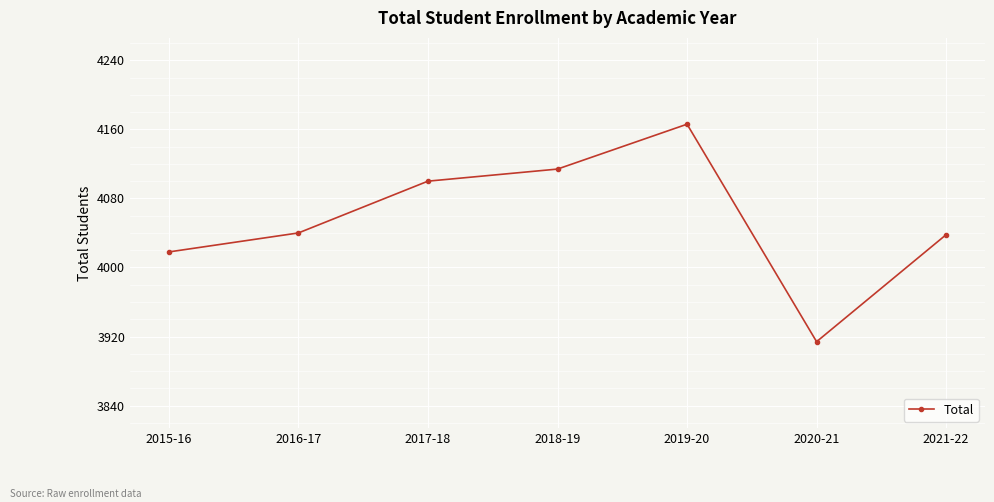

The chart shows a value of 4018 at 2015-16. True or false?

True